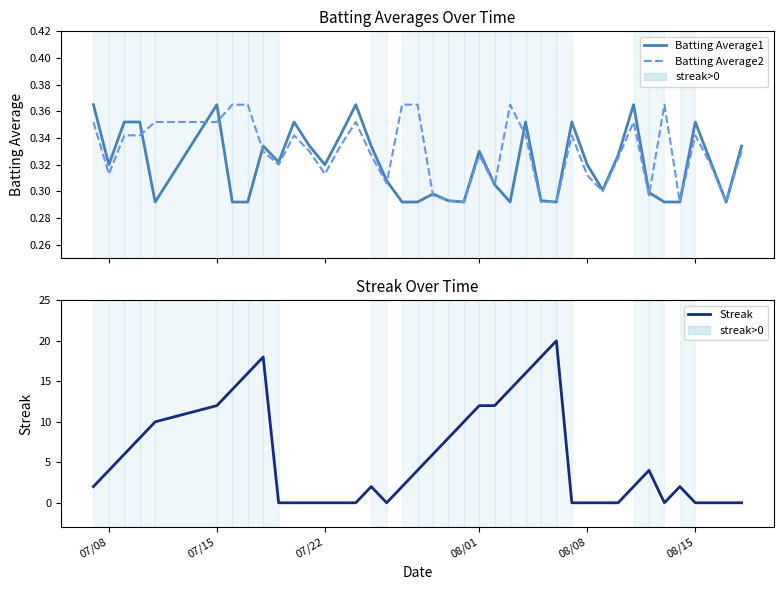

Count the Batting Average2 values in the range 0 to 1.

40